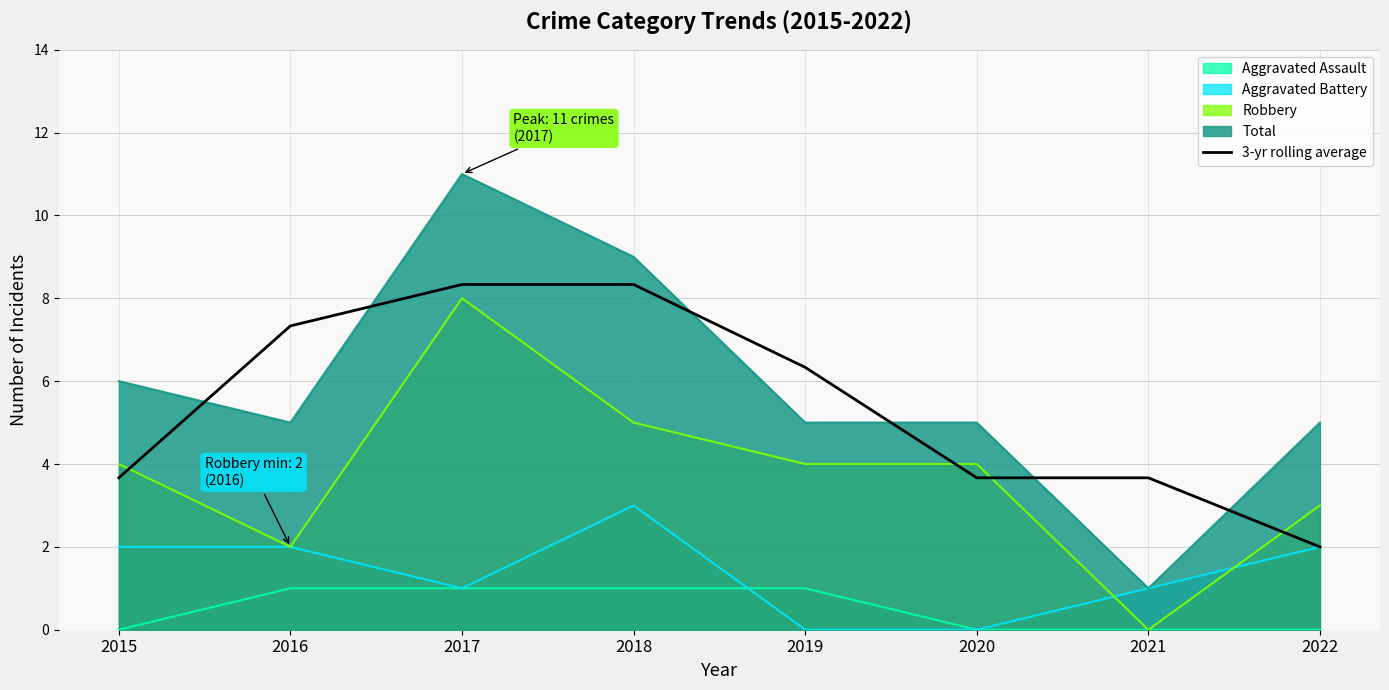

Where does the data first go above 6?

2016